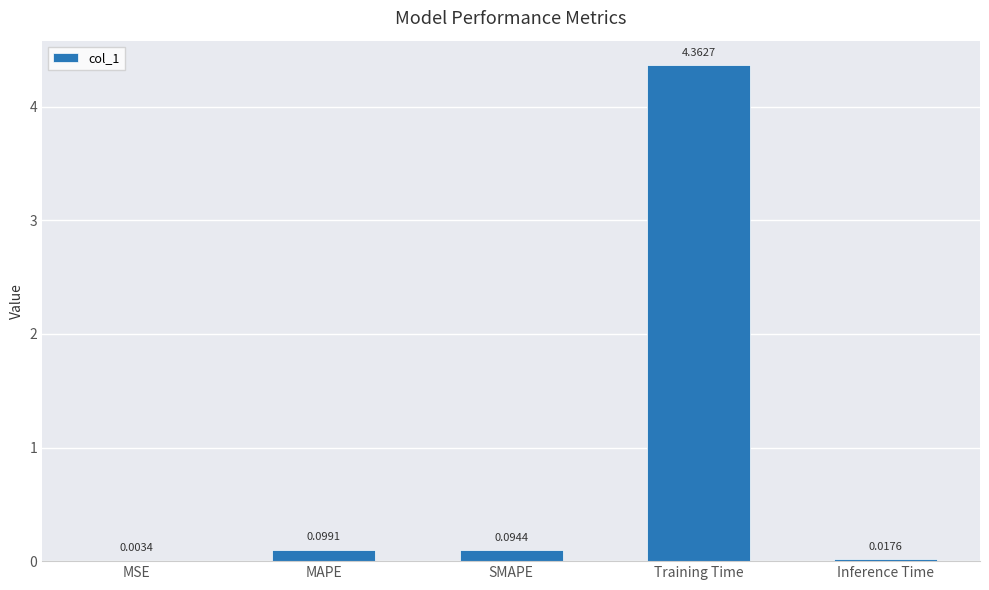

What is the average value?

0.9